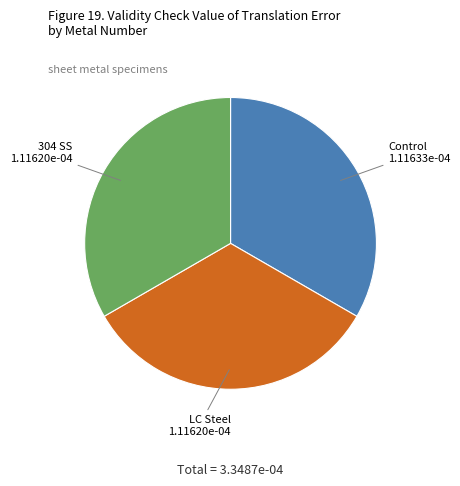

Combined, do LC Steel and Control account for over 50%?

Yes